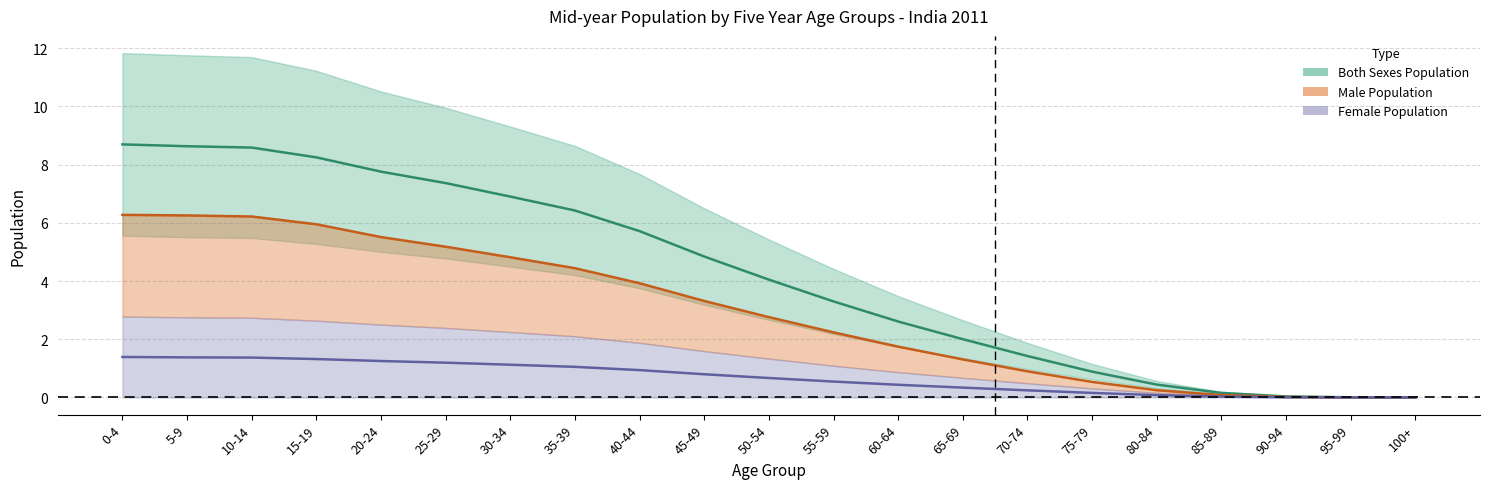

How many values in the Male Population series exceed 2?

12